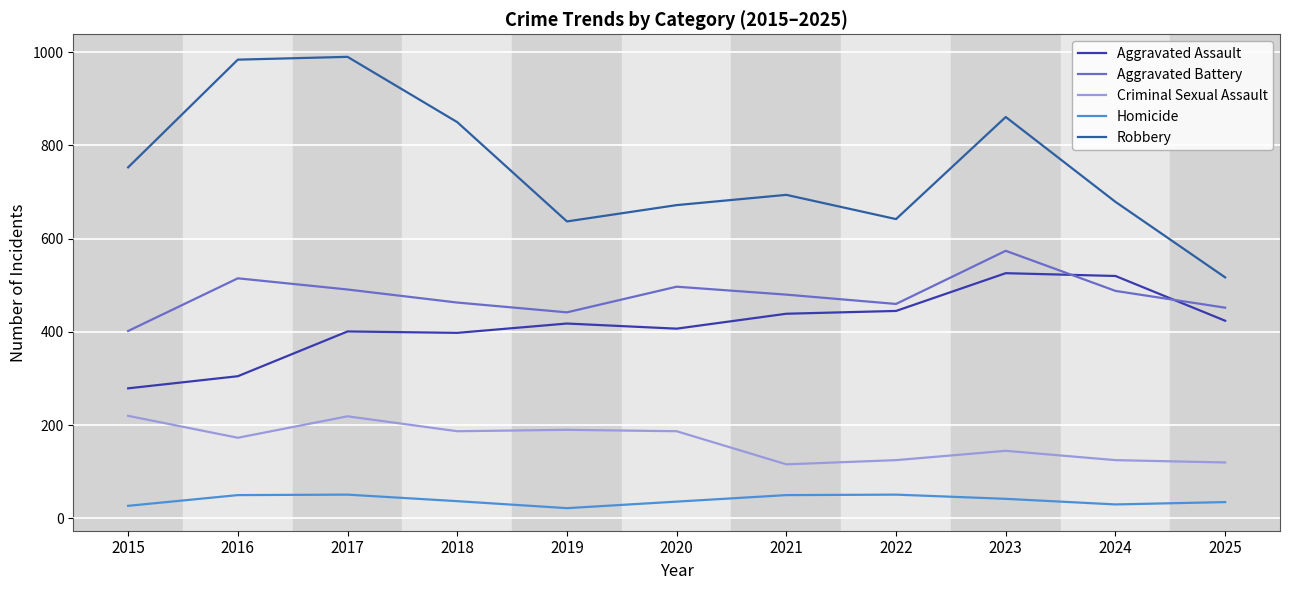

At which category does Homicide reach its first local valley?

2019